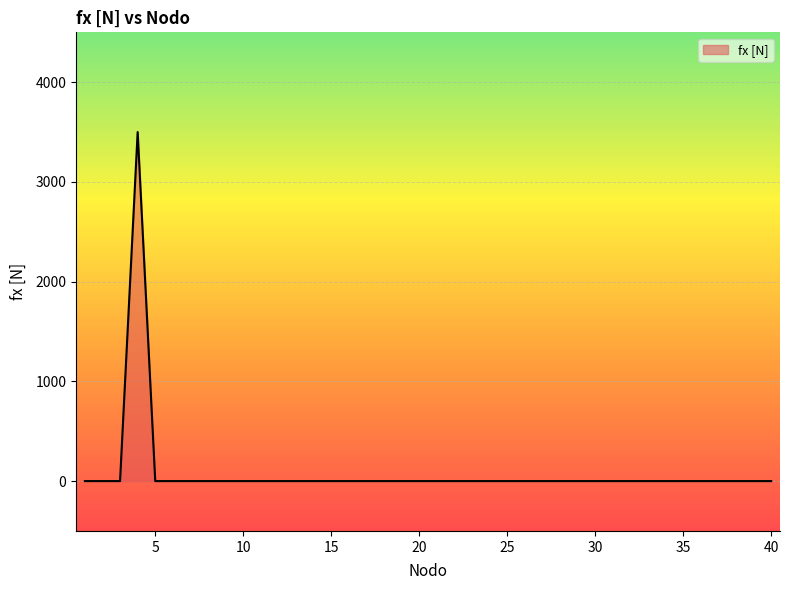

What is the greatest value displayed?

3500